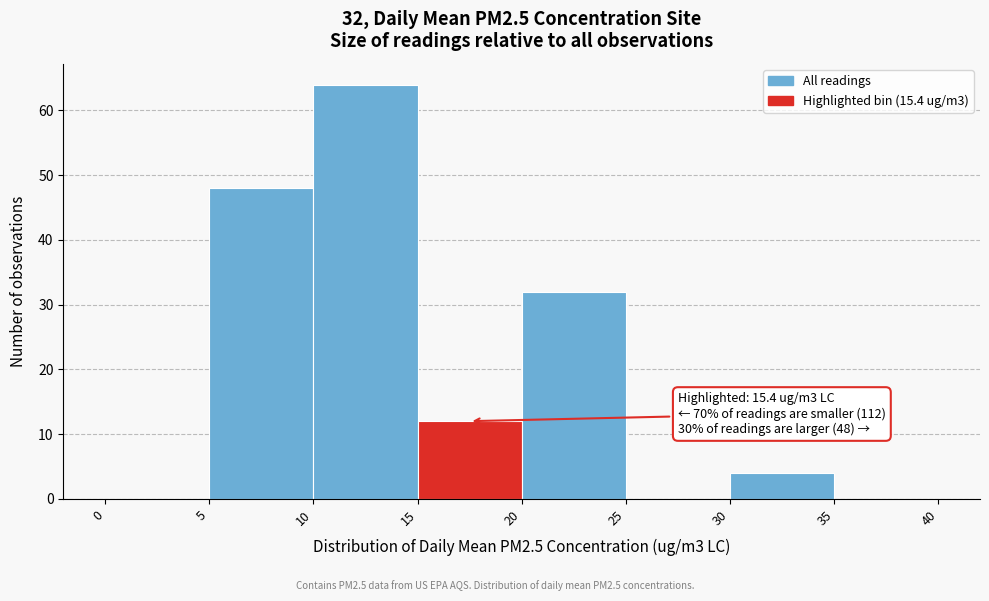

Which range on the x-axis has the tallest bar?

10 to 15